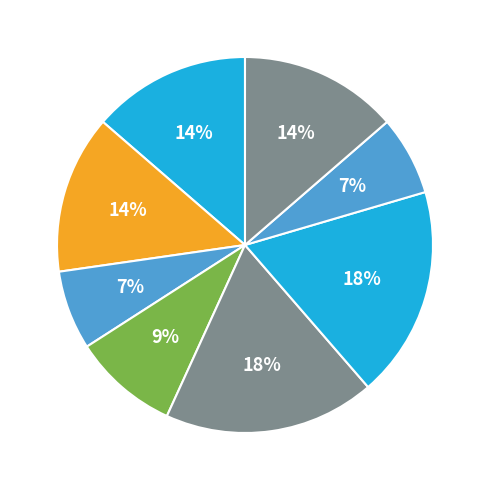

How many slices are in this pie chart?

8